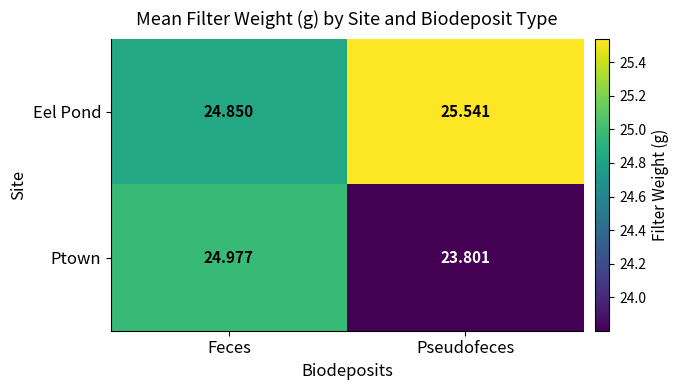

Which category has the lowest value in the Ptown series?

Pseudofeces